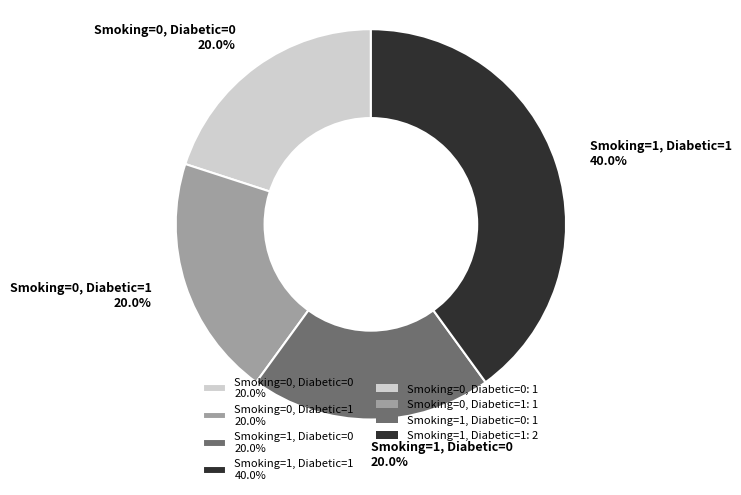

Is there a majority slice in this chart?

No